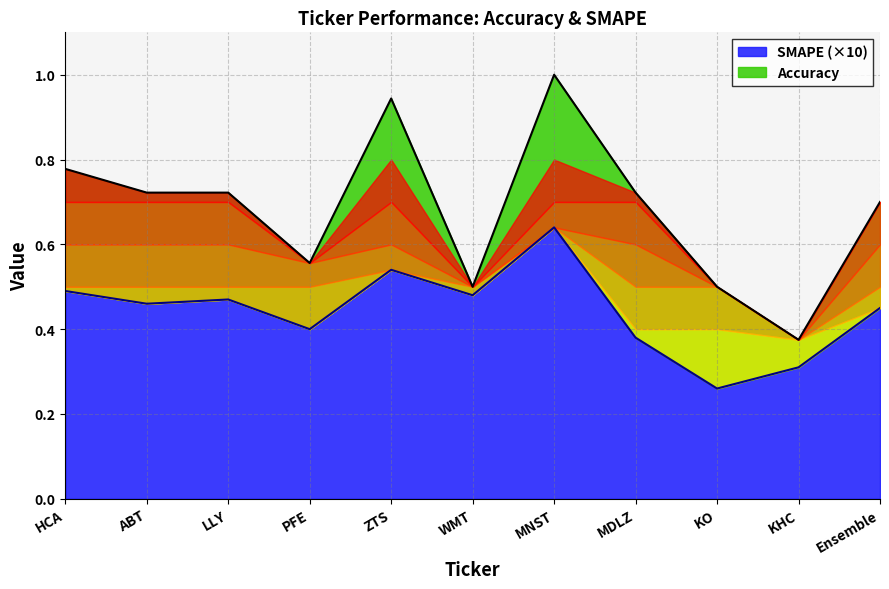

Reading right to left, list all the values displayed in this chart.

Accuracy: 0.7	0.4	0.5	0.7	1.0	0.5	0.9	0.6	0.7	0.7	0.8
SMAPE: 0.4	0.3	0.3	0.4	0.6	0.5	0.5	0.4	0.5	0.5	0.5